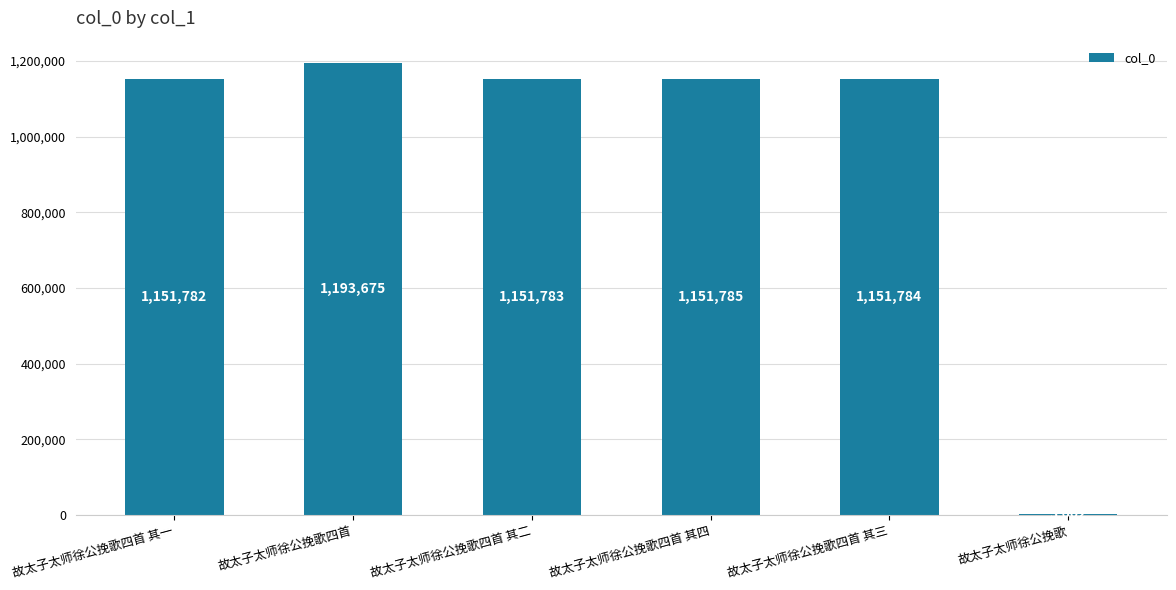

Count the number of data series in this chart.

1